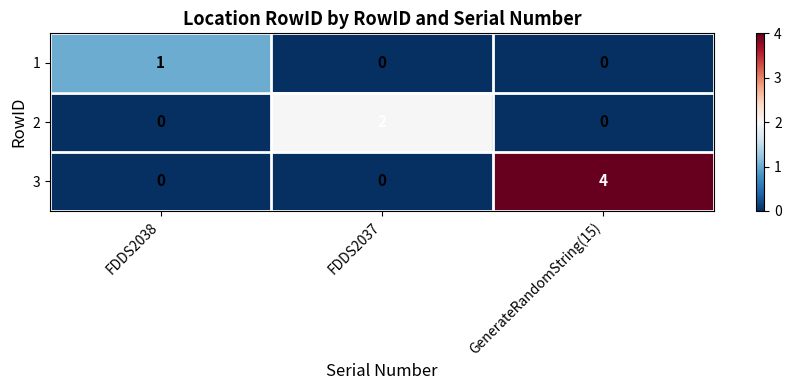

Is it true that 2 equals 2 at FDDS2037?

True